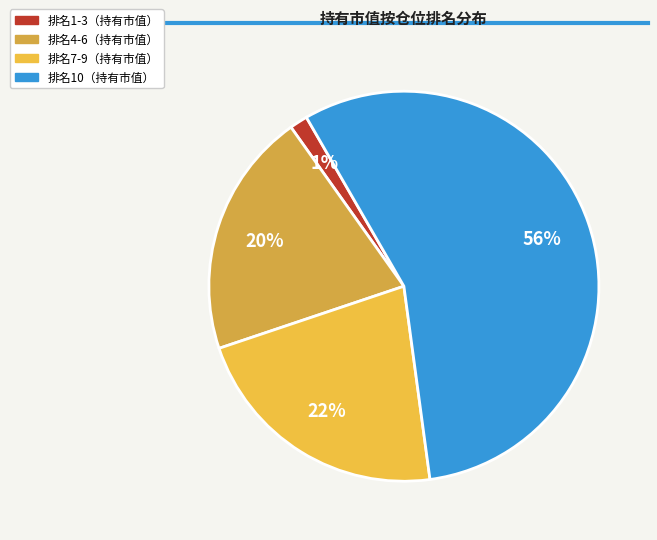

Count the number of slices in the pie.

4